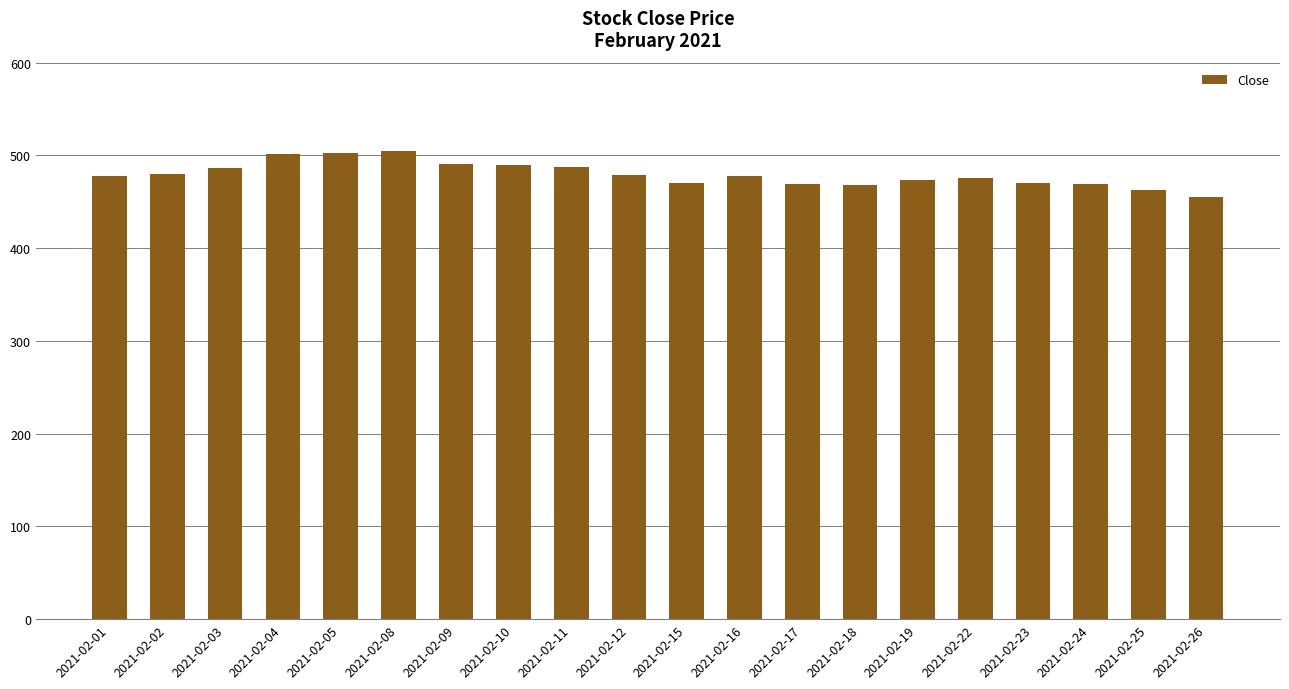

Count the number of data series in this chart.

1